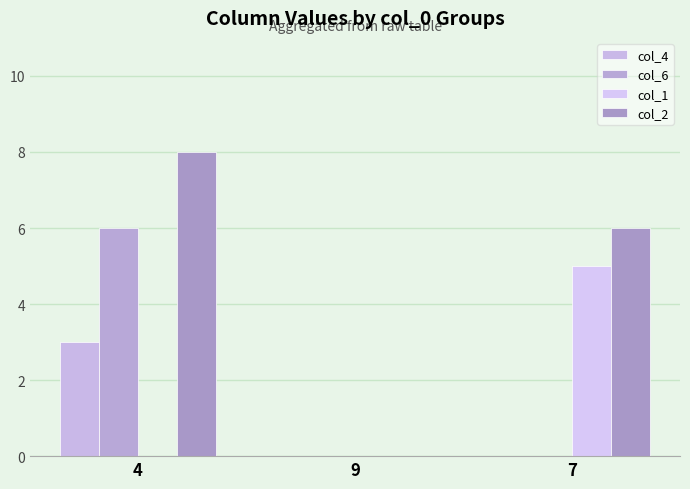

List the series in order of their peak value, highest first.

col_2, col_6, col_1, col_4